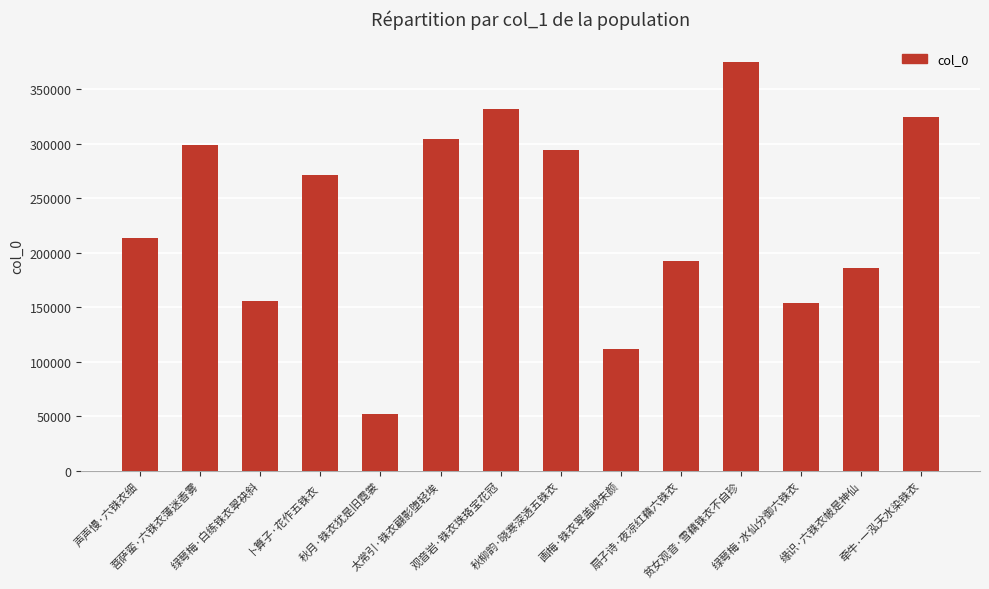

What is the ratio of the value at 秋柳韵·晓寒深透五铢衣 to the value at 太常引·铢衣翩影堕轻埃?

1.0